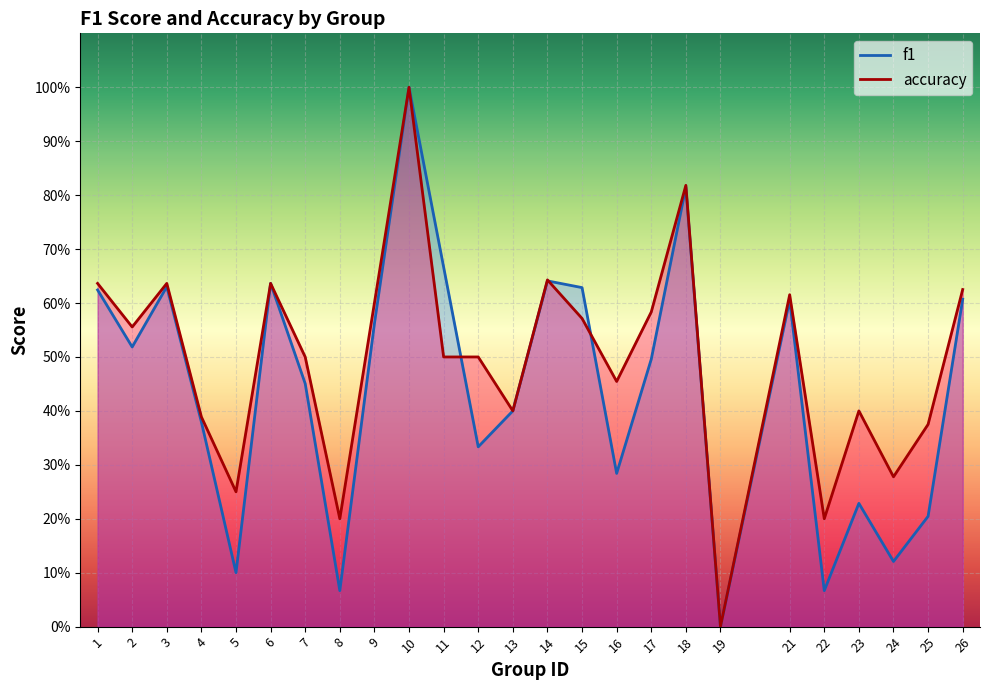

At which category is the sum across all series the highest?

10